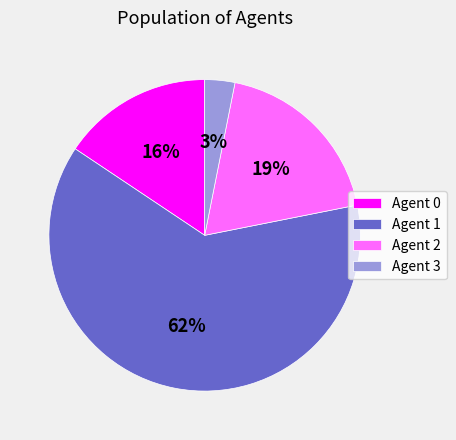

Does any single category account for the majority?

Yes